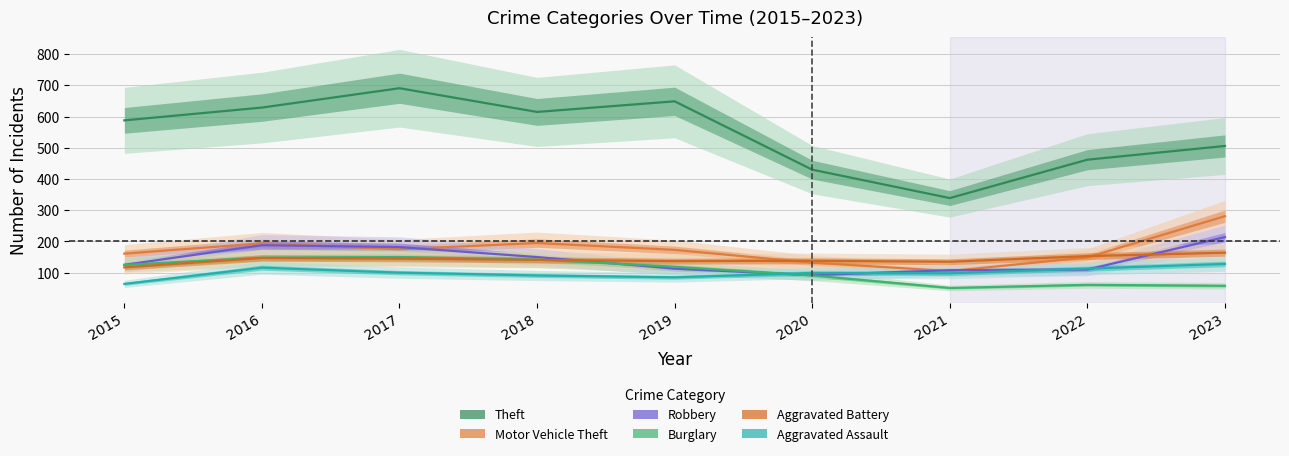

What value does the Burglary series have at 2023, to the nearest 5?

60